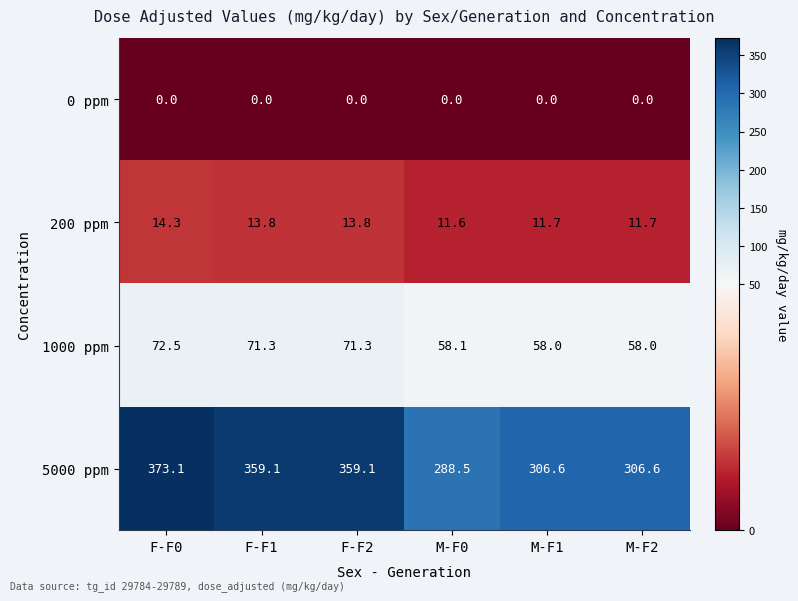

What is the lowest value of the 200 ppm series?

11.6